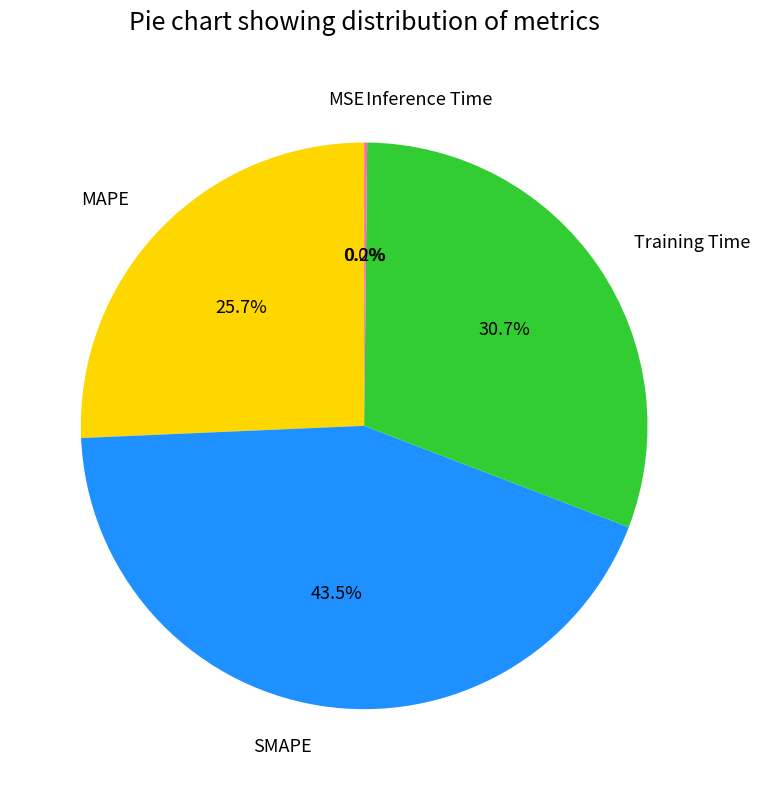

Approximately how many times larger is the value at SMAPE compared to Training Time?

1.4